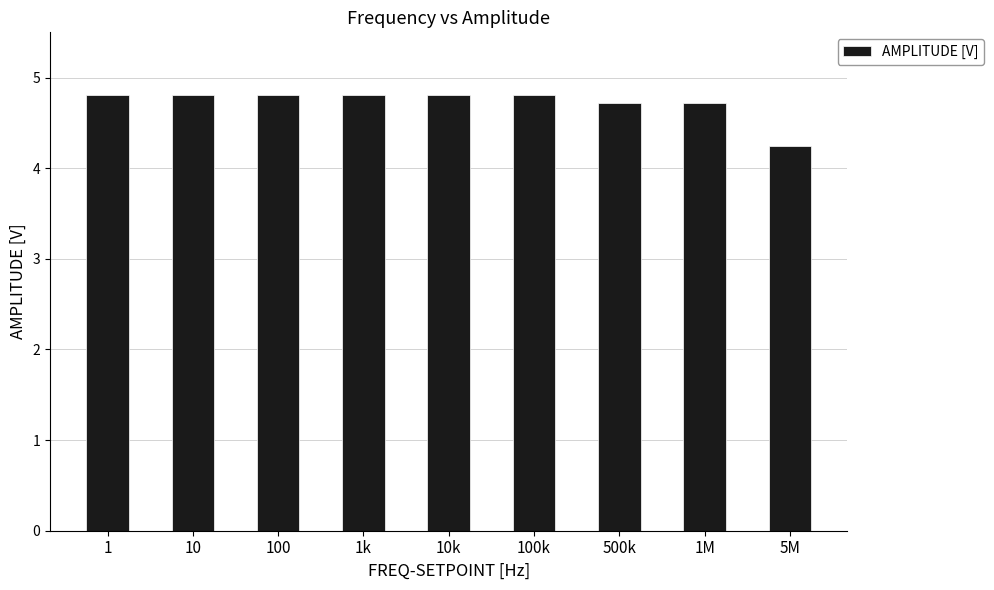

The chart shows a value of 2.0 at 10. True or false?

False